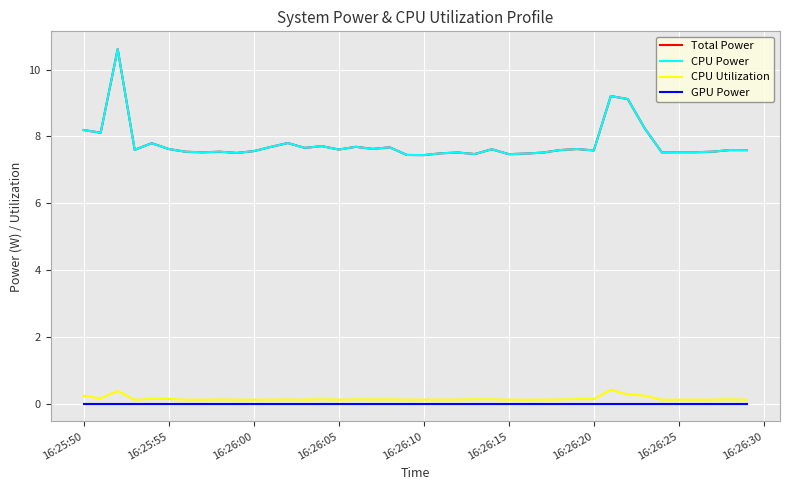

True or false: CPU Utilization and GPU Power intersect in this chart.

False